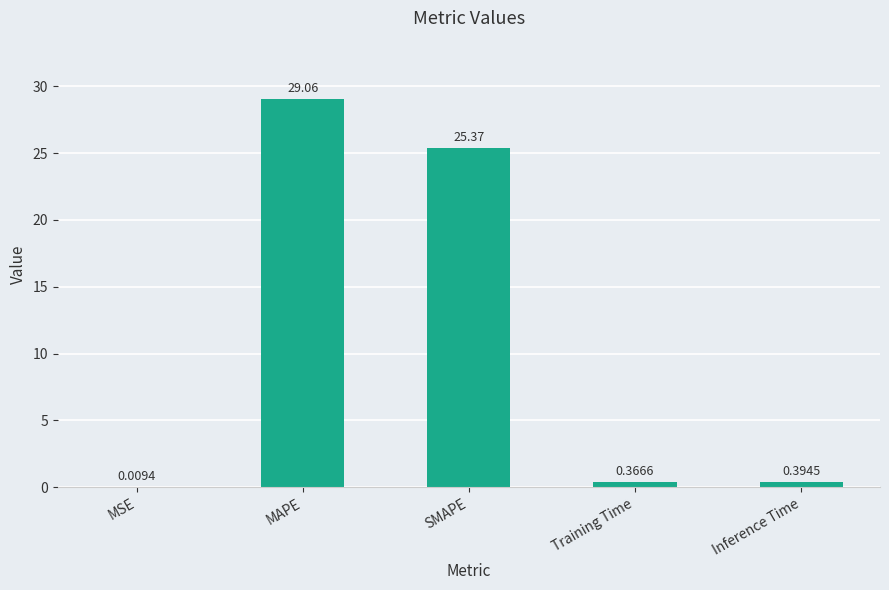

Are the bars horizontal?

No